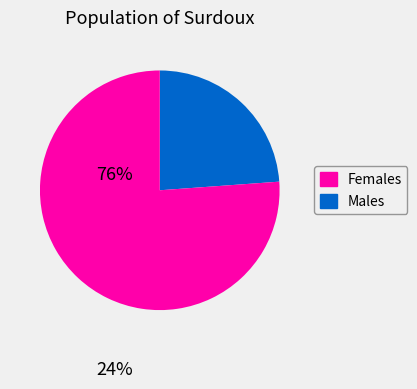

Is there a majority slice in this chart?

Yes